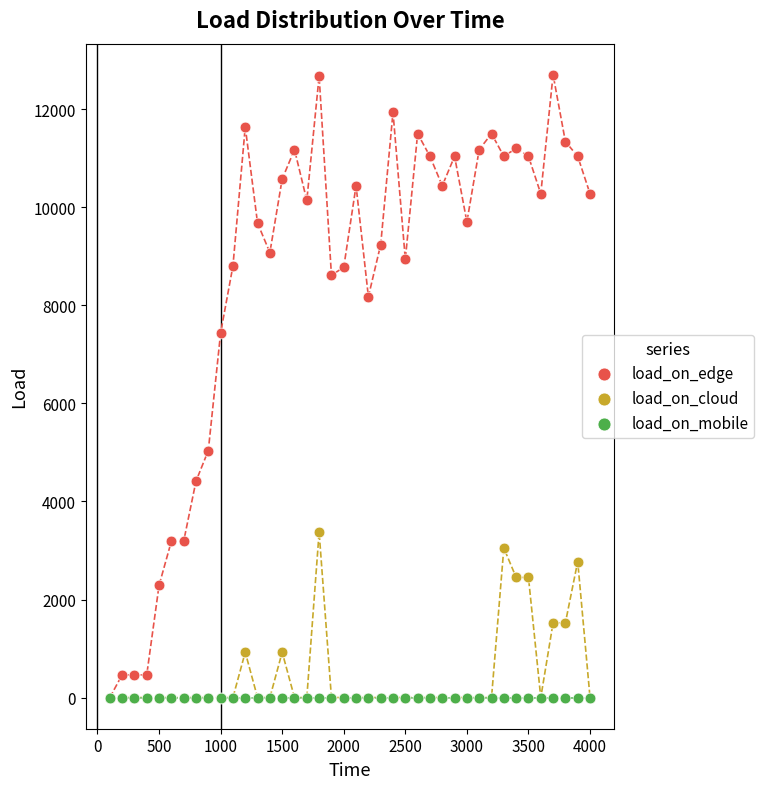

Which series contains the highest Y value?

load_on_edge